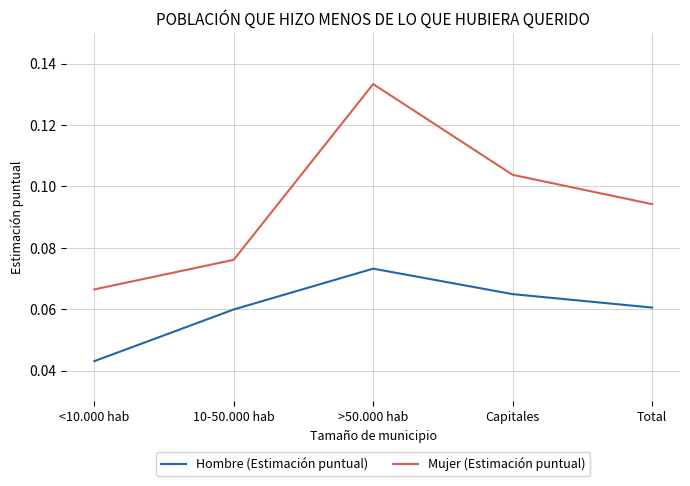

What position from the left is Total?

5